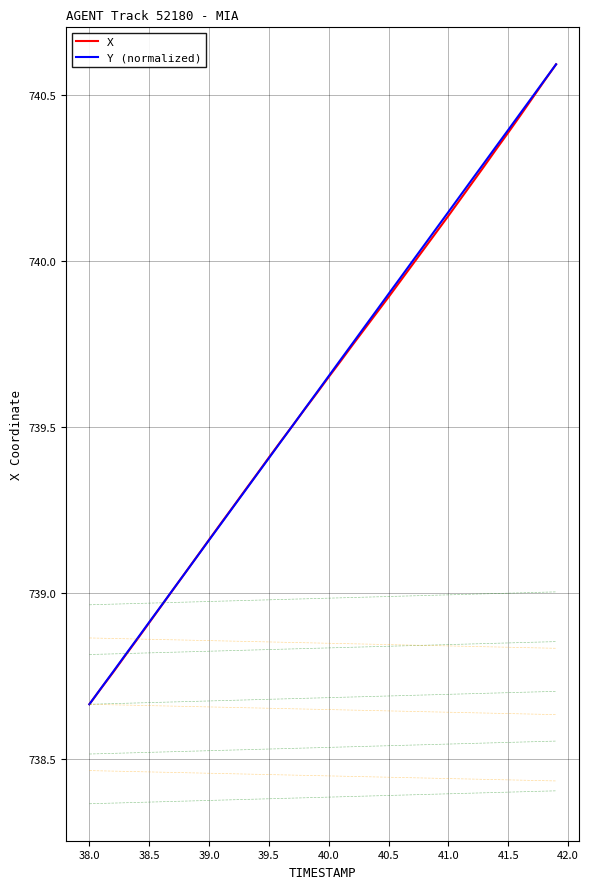

What are all the series names shown in the legend?

X, Y (normalized)